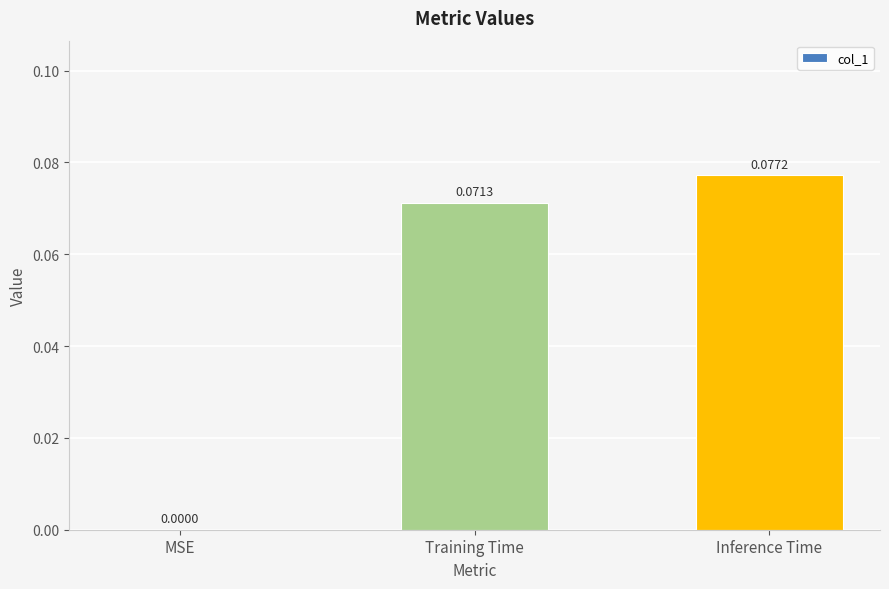

Where is the data nearest to the value 0?

MSE